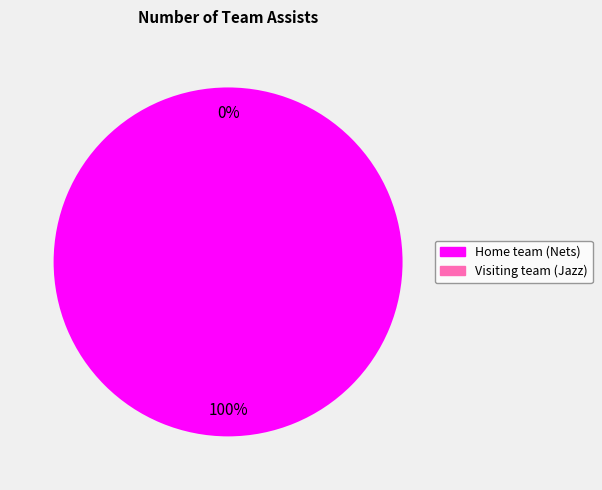

Does Visiting team (Jazz) account for over 50% of the chart?

No